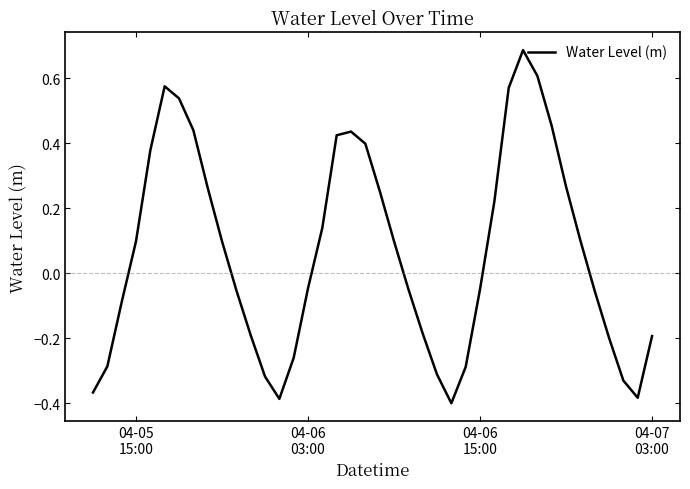

What is the difference between the maximum and minimum values?

1.1